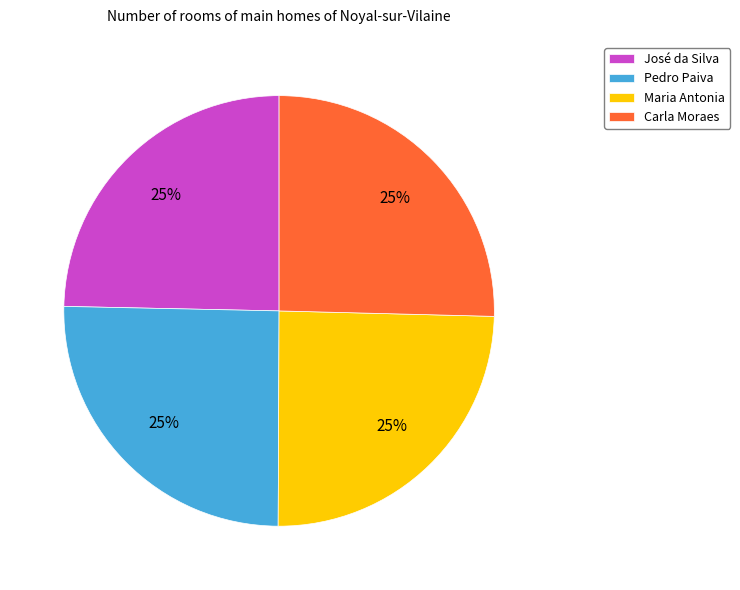

Count the number of slices in the pie.

4